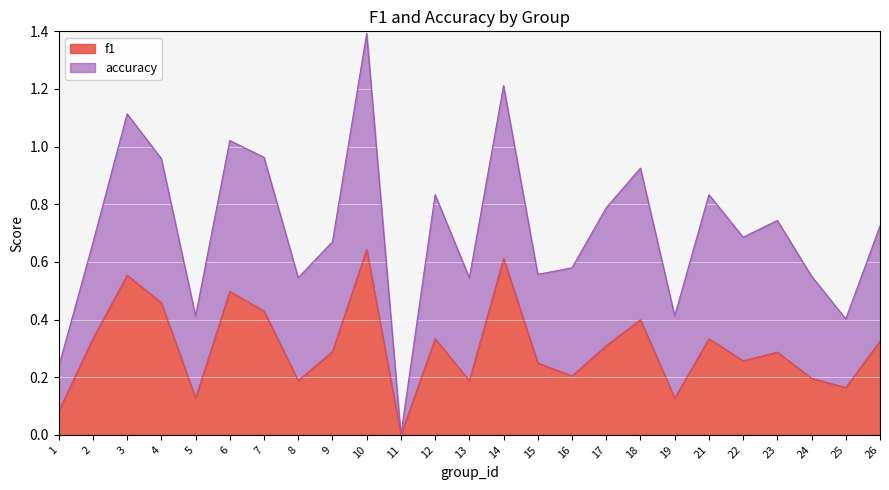

How many points are lower than both their immediate neighbors (excluding endpoints)?

8